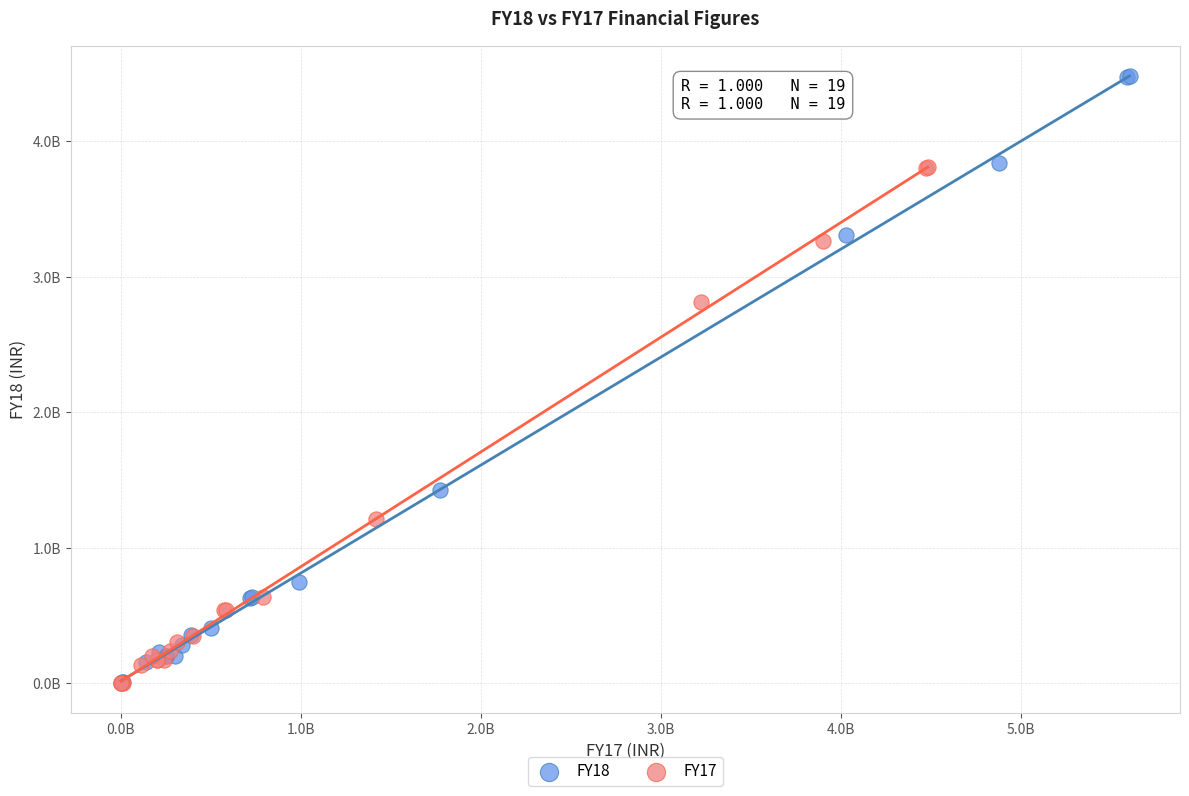

Which series reaches the maximum Y coordinate?

FY18